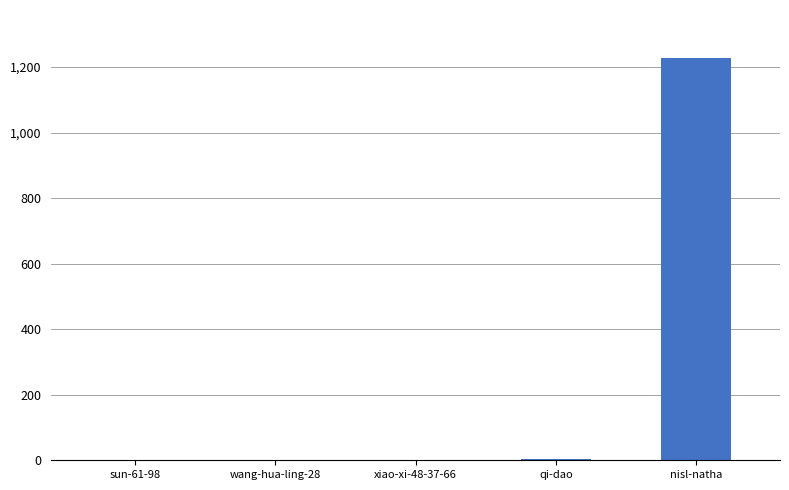

Is it true that the value at xiao-xi-48-37-66 is -392?

False